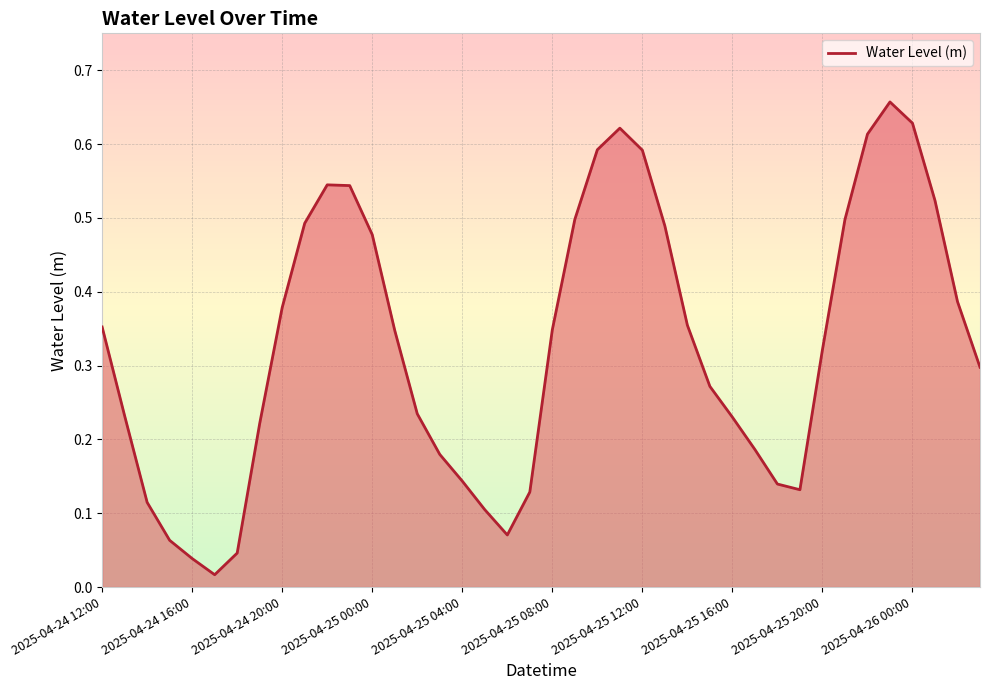

How many lines are shown in the chart?

1